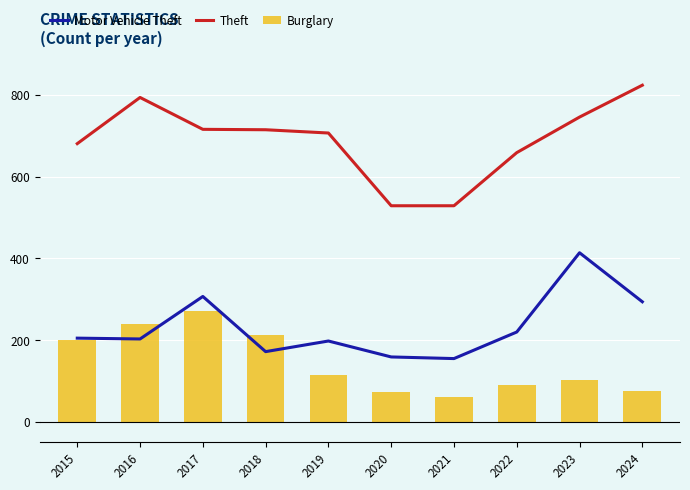

What is the value of the Burglary bar at the 6th from the left?

73